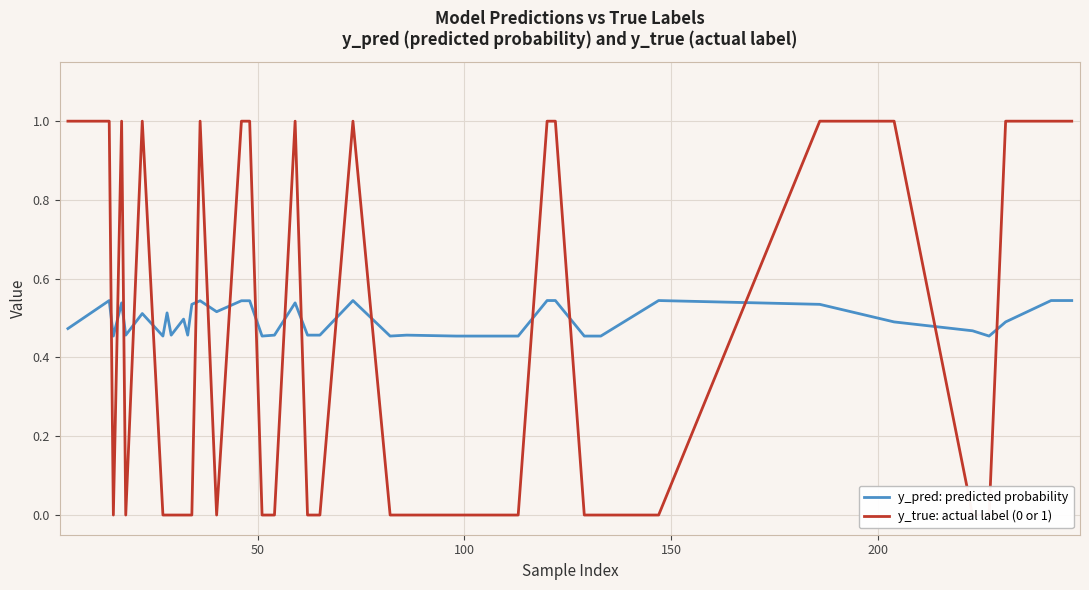

Is the value of y_pred: predicted probability at 36 greater than the value of y_true: actual label (0 or 1) at 9?

Yes